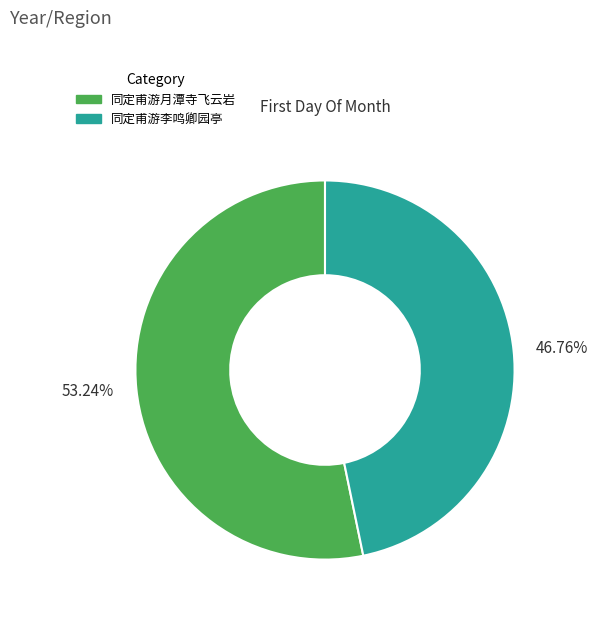

Which category accounts for the majority?

同定甫游月潭寺飞云岩